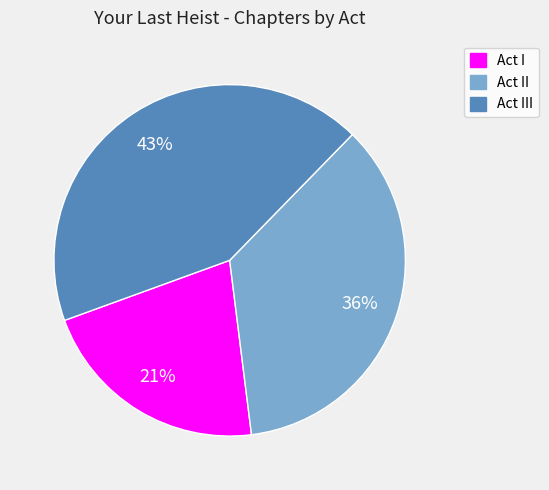

Is the sum of Act II and Act I greater than half?

Yes